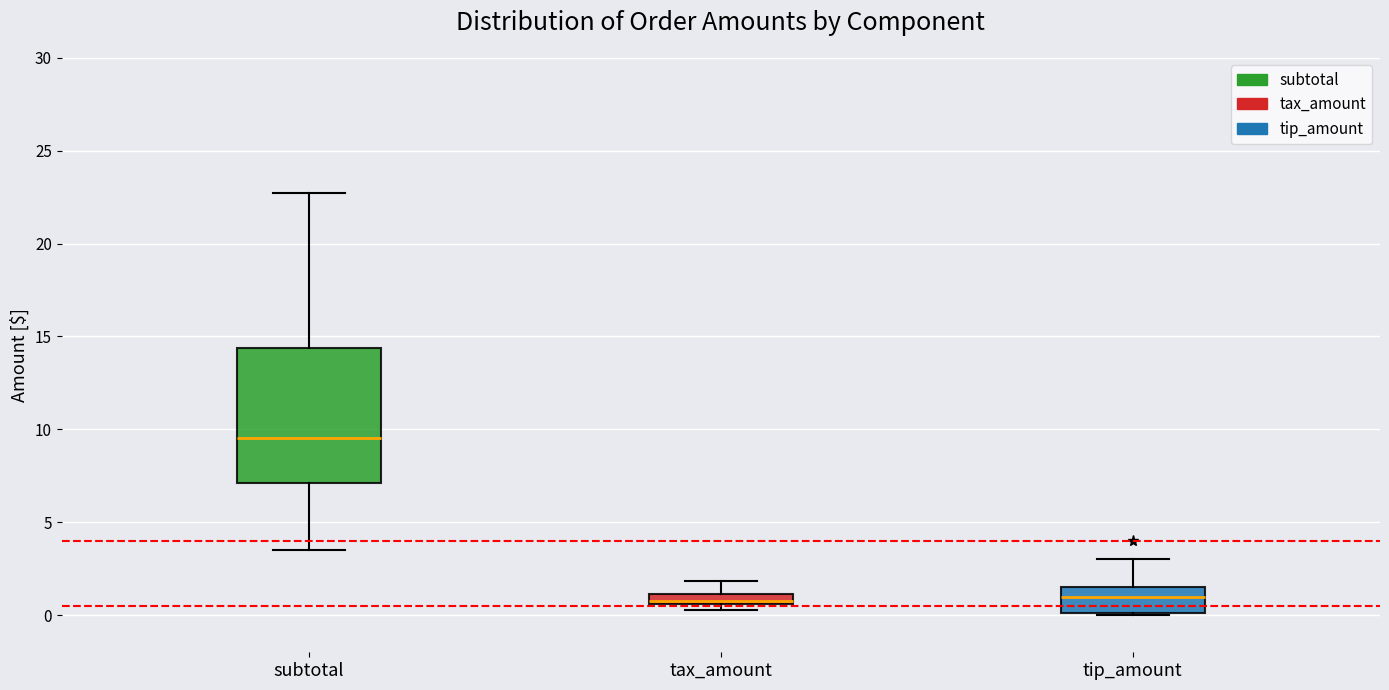

Which box is the tallest, from its lower edge to its upper edge?

subtotal